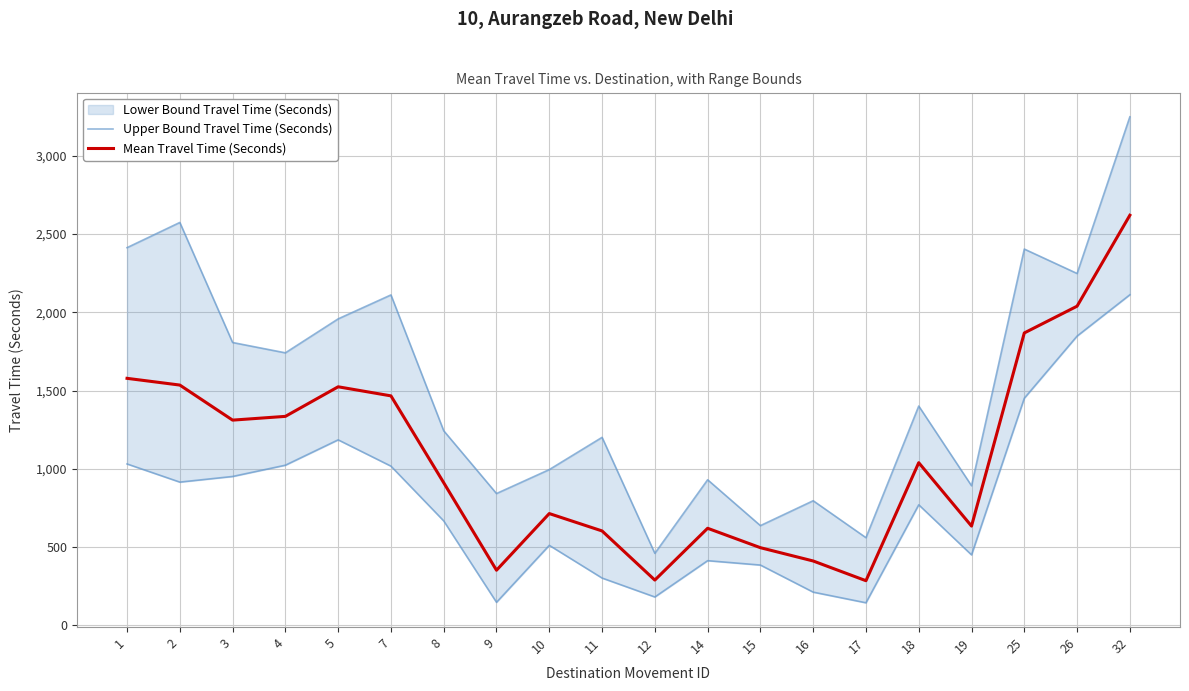

Which series has the largest range (max minus min)?

Upper Bound Travel Time (Seconds)